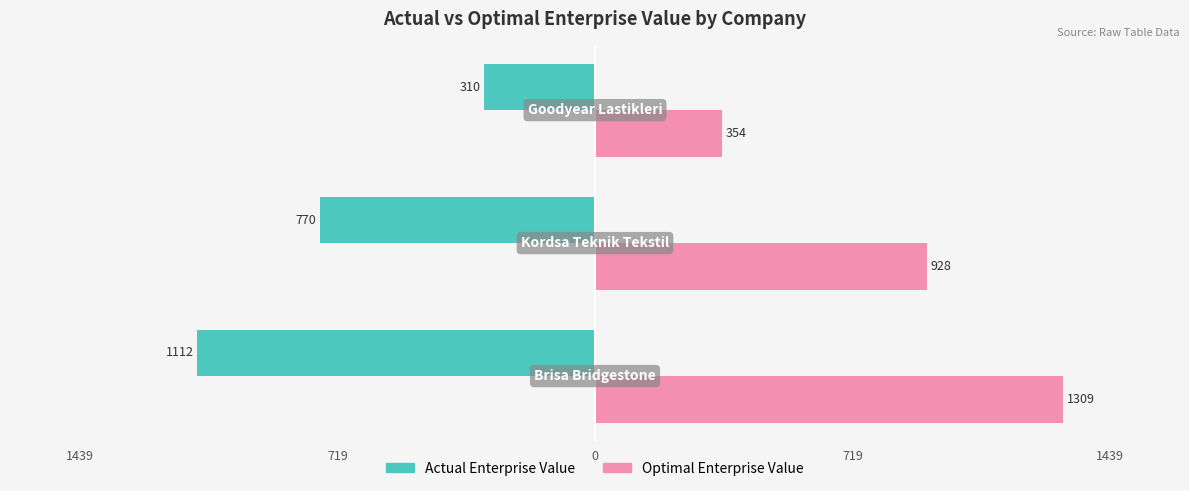

What is the total value across all series at 0?

664.1